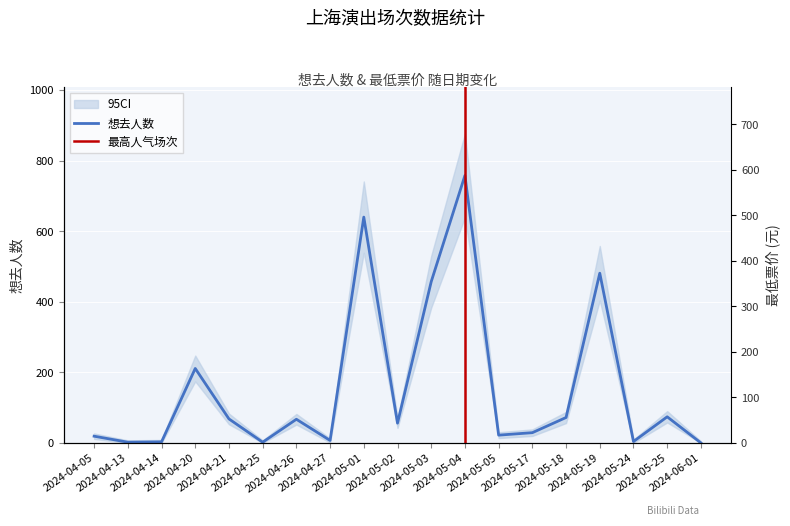

True or false: 想去人数 and 最低票价 cross at least once.

True